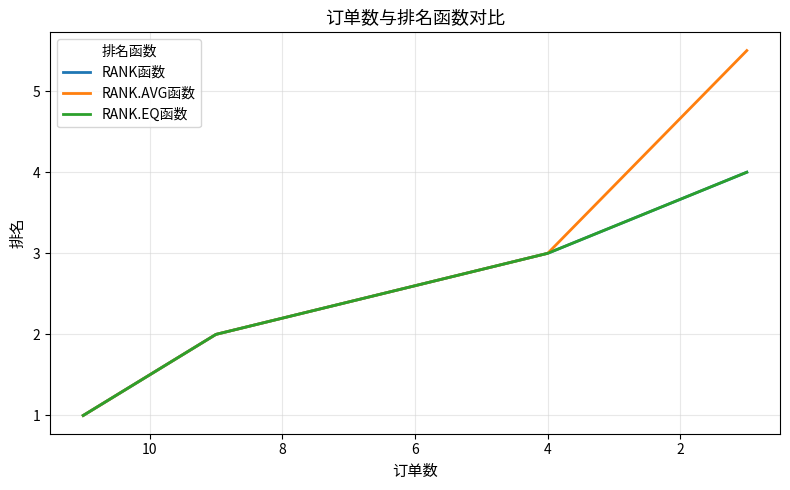

True or false: RANK函数 and RANK.AVG函数 intersect in this chart.

False